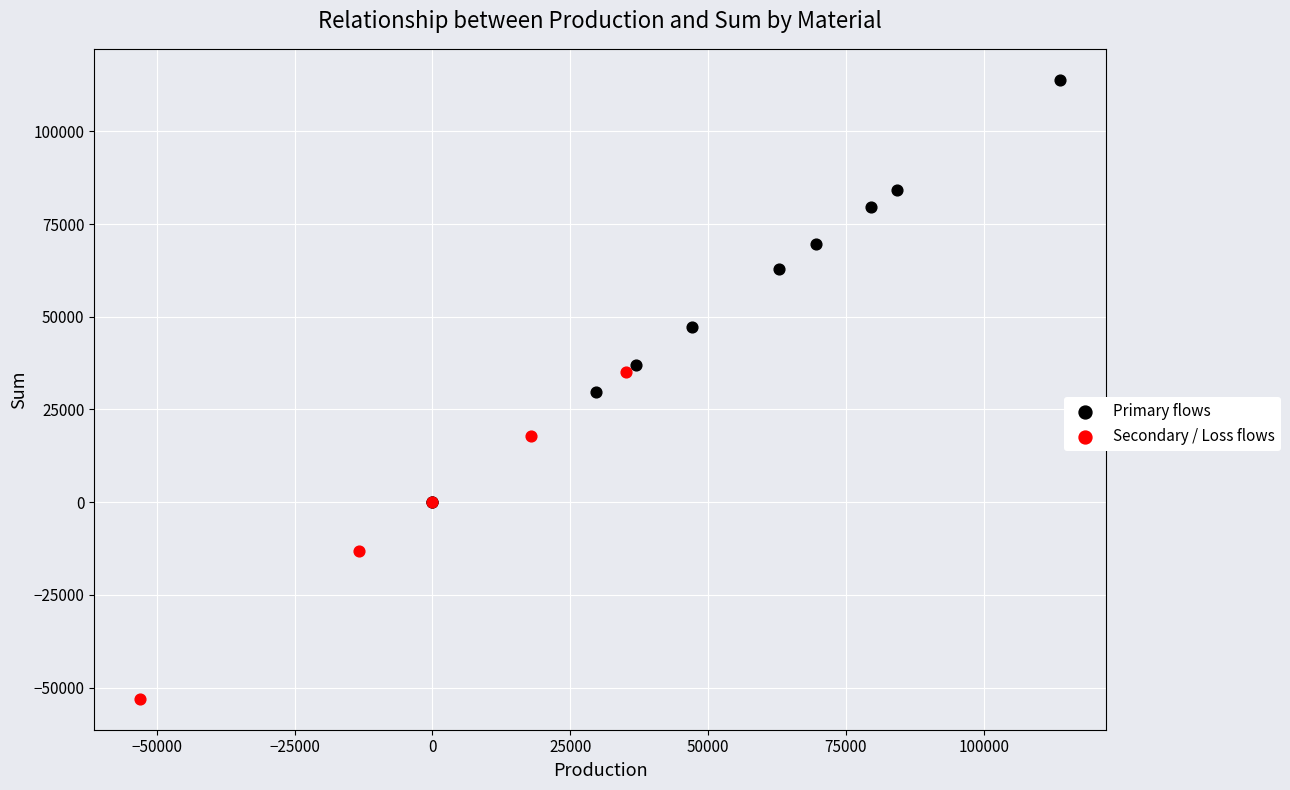

Which series has the largest Y range (max minus min)?

Primary flows